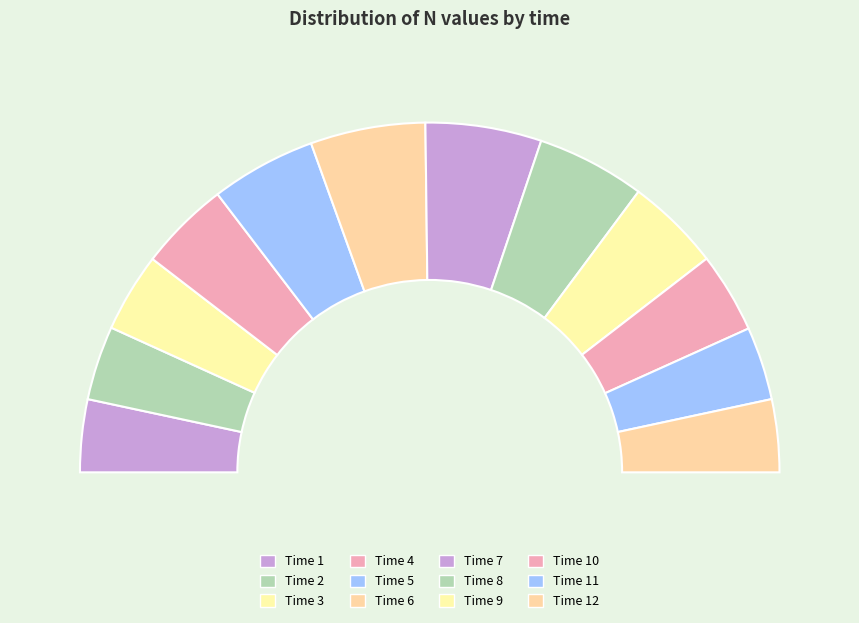

To the nearest percent, what percentage of the pie is 7?

11%